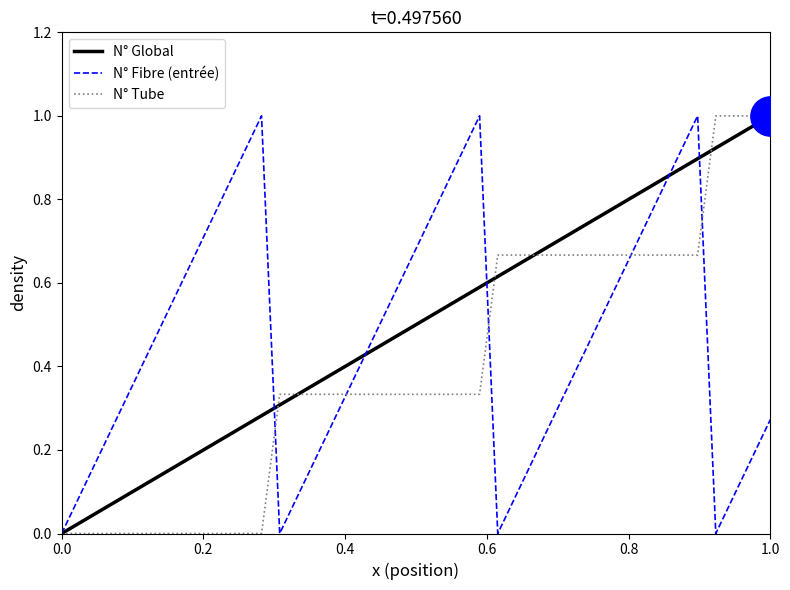

Rank the series by their average value, from highest to lowest.

N° Global, N° Fibre (entrée), N° Tube